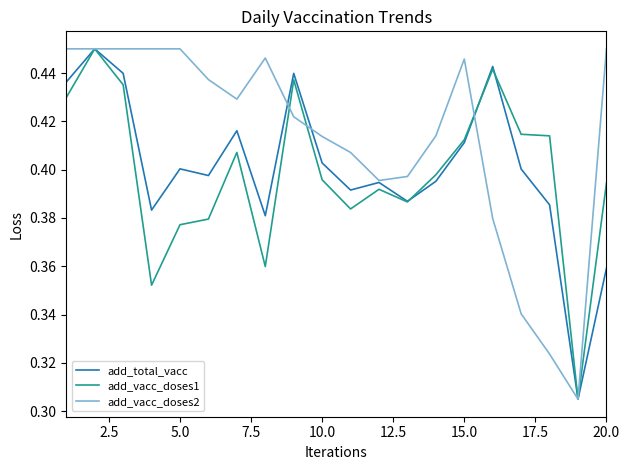

Which series has the largest total across all categories?

add_vacc_doses2